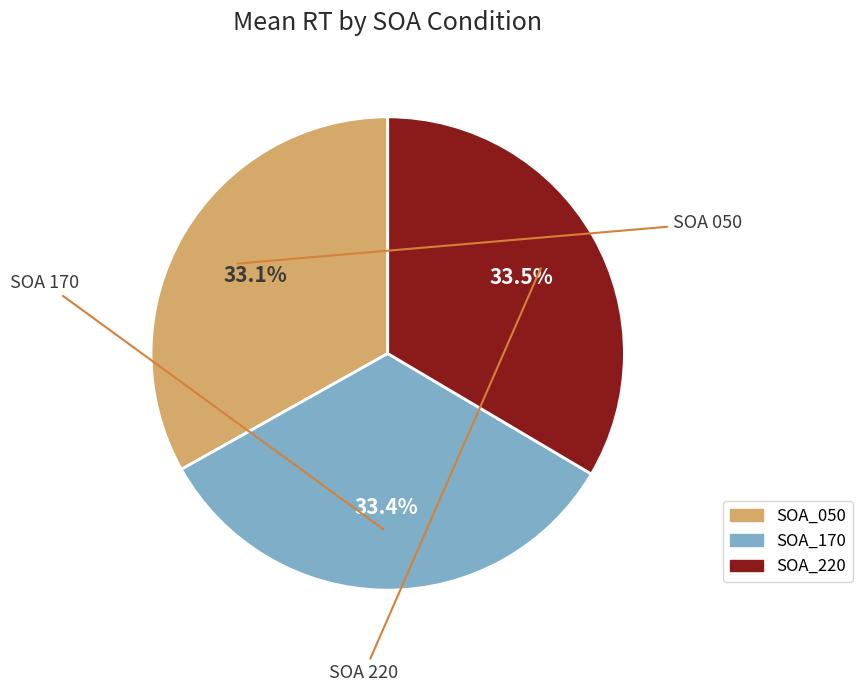

What is the ratio of the value at SOA_220 to the value at SOA_170?

1.0